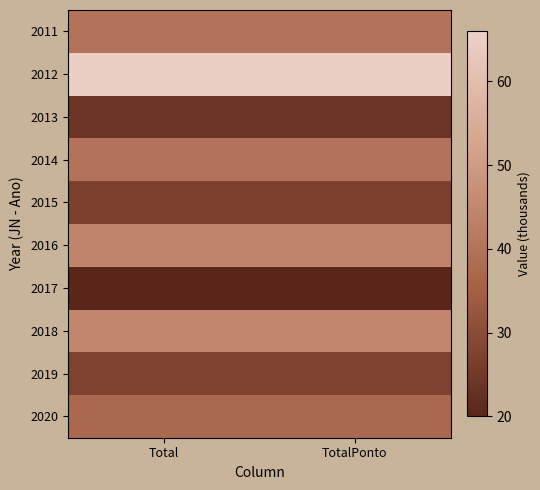

Reading right to left, what are all the values shown in this chart?

2011: TotalPonto=40.0	Total=40.0
2012: TotalPonto=65.4	Total=65.4
2013: TotalPonto=23.9	Total=23.9
2014: TotalPonto=40.0	Total=40.0
2015: TotalPonto=26.8	Total=26.8
2016: TotalPonto=44.5	Total=44.5
2017: TotalPonto=20.2	Total=20.2
2018: TotalPonto=45.1	Total=45.1
2019: TotalPonto=27.5	Total=27.5
2020: TotalPonto=37.1	Total=37.1